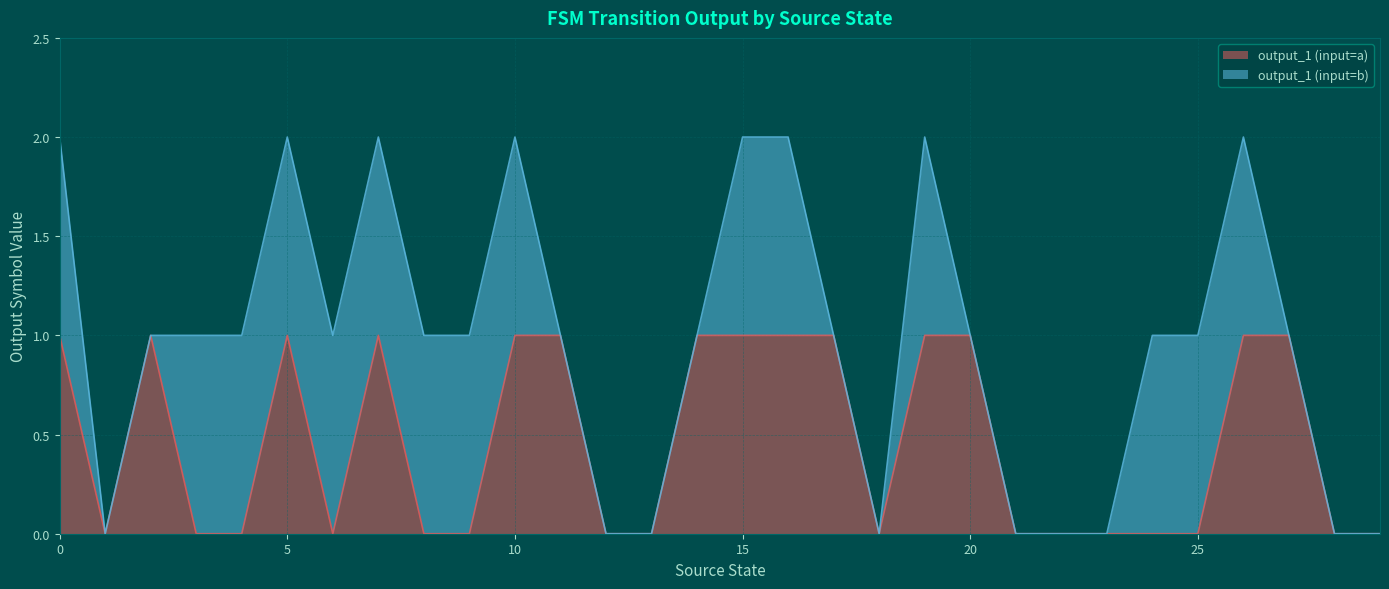

Reading left to right, what are all the values shown in this chart?

1	0	1	0	0	1	0	1	0	0	1	1	0	0	1	1	1	1	0	1	1	0	0	0	0	0	1	1	0	0